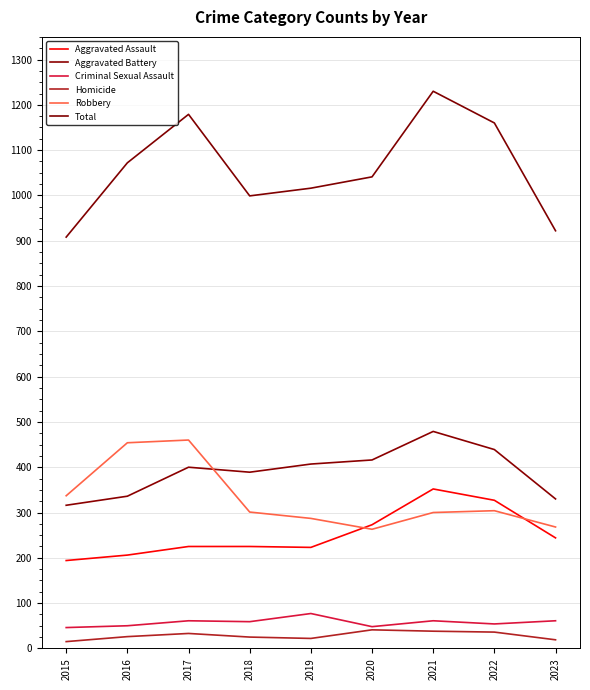

Reading left to right, transcribe all the data shown in this chart.

Aggravated Assault: 194	206	225	225	223	273	352	327	244
Aggravated Battery: 316	336	400	389	407	416	479	439	330
Criminal Sexual Assault: 46	50	61	59	77	48	61	54	61
Homicide: 15	26	33	25	22	41	38	36	19
Robbery: 337	454	460	301	287	263	300	304	268
Total: 908	1072	1179	999	1016	1041	1230	1160	922